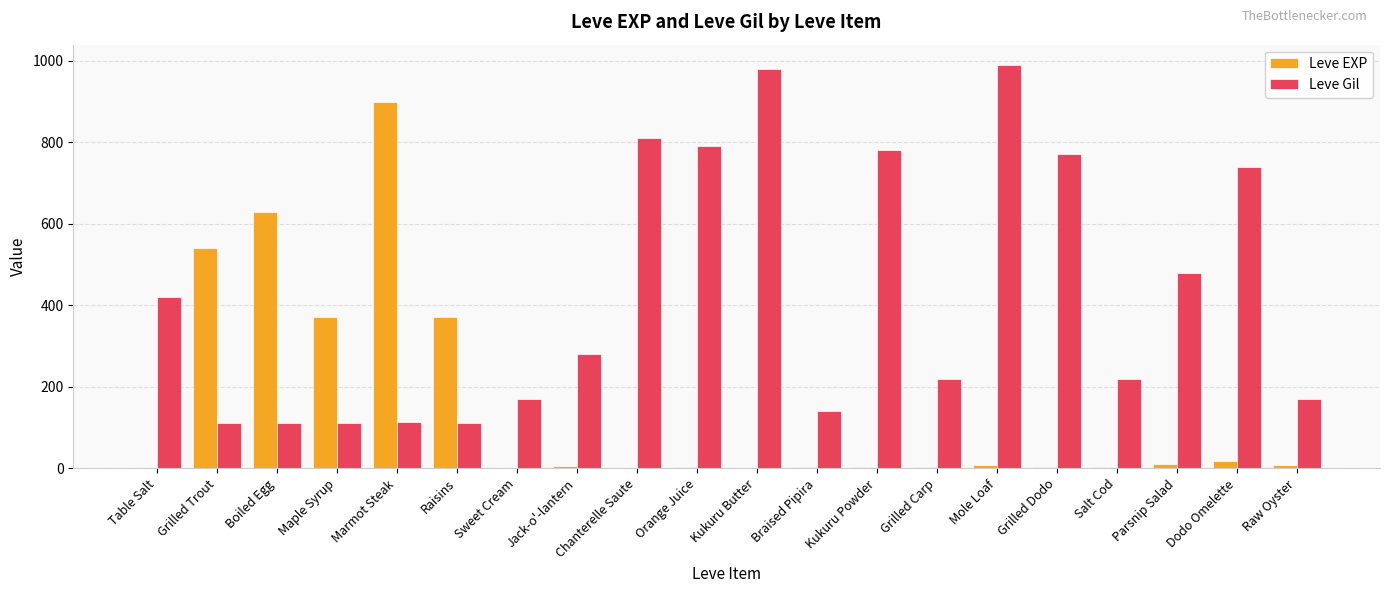

At which label is Leve Gil closest to 551?

Parsnip Salad